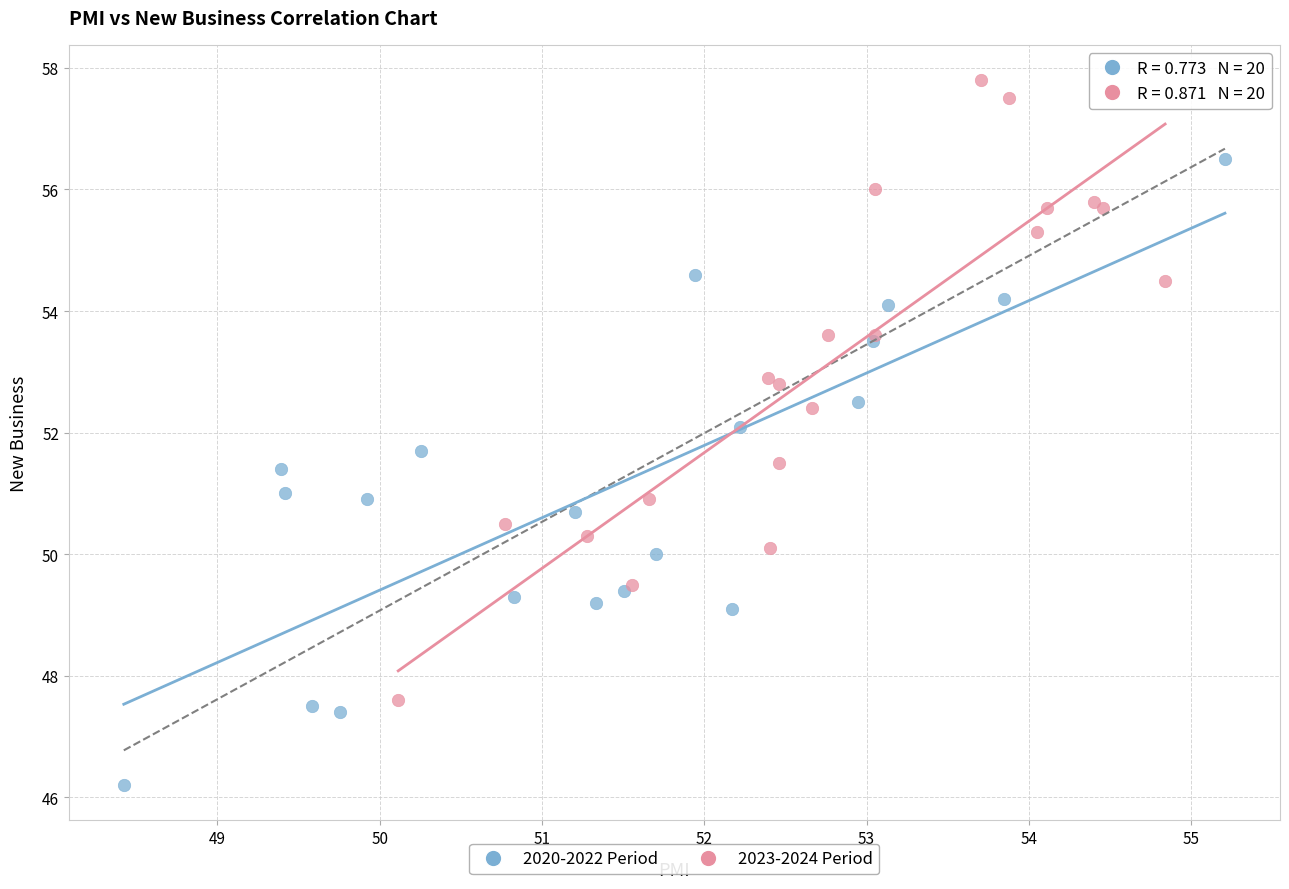

Which series contains the lowest Y value?

2020-2022 Period